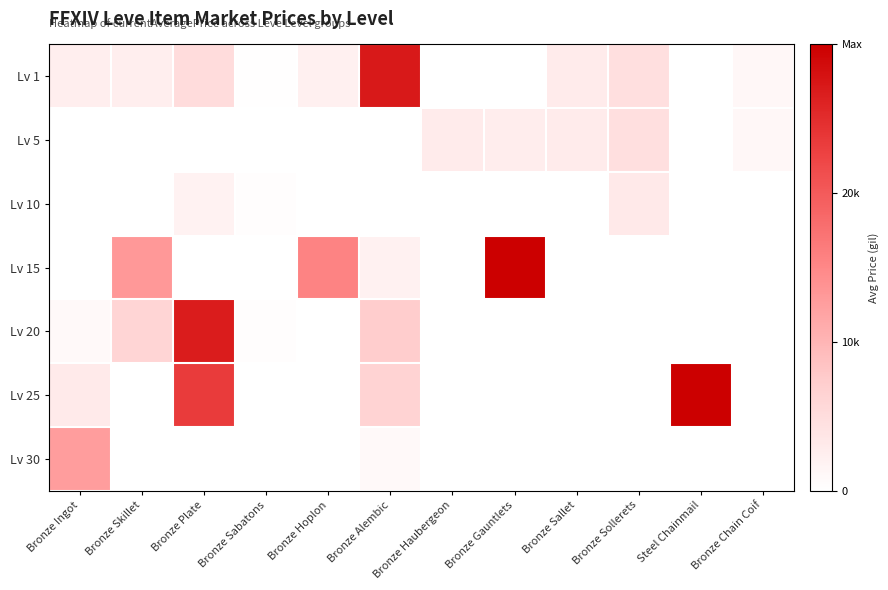

Reading left to right, what are all the values shown in this chart?

Lv 1: Bronze Ingot=2500	Bronze Skillet=2494	Bronze Plate=5071	Bronze Sabatons=157	Bronze Hoplon=2226	Bronze Alembic=27125	Bronze Haubergeon=0	Bronze Gauntlets=0	Bronze Sallet=3000	Bronze Sollerets=4752	Steel Chainmail=0	Bronze Chain Coif=1119
Lv 5: Bronze Ingot=0	Bronze Skillet=0	Bronze Plate=0	Bronze Sabatons=0	Bronze Hoplon=0	Bronze Alembic=0	Bronze Haubergeon=3011	Bronze Gauntlets=2680	Bronze Sallet=3000	Bronze Sollerets=4752	Steel Chainmail=0	Bronze Chain Coif=1119
Lv 10: Bronze Ingot=0	Bronze Skillet=0	Bronze Plate=1949	Bronze Sabatons=341	Bronze Hoplon=0	Bronze Alembic=0	Bronze Haubergeon=0	Bronze Gauntlets=0	Bronze Sallet=0	Bronze Sollerets=3221	Steel Chainmail=0	Bronze Chain Coif=0
Lv 15: Bronze Ingot=0	Bronze Skillet=13150	Bronze Plate=0	Bronze Sabatons=0	Bronze Hoplon=15500	Bronze Alembic=2024	Bronze Haubergeon=0	Bronze Gauntlets=30000	Bronze Sallet=0	Bronze Sollerets=0	Steel Chainmail=0	Bronze Chain Coif=0
Lv 20: Bronze Ingot=870	Bronze Skillet=6100	Bronze Plate=26736	Bronze Sabatons=307	Bronze Hoplon=0	Bronze Alembic=7286	Bronze Haubergeon=0	Bronze Gauntlets=0	Bronze Sallet=0	Bronze Sollerets=0	Steel Chainmail=0	Bronze Chain Coif=0
Lv 25: Bronze Ingot=3068	Bronze Skillet=0	Bronze Plate=23331	Bronze Sabatons=0	Bronze Hoplon=0	Bronze Alembic=6345	Bronze Haubergeon=0	Bronze Gauntlets=0	Bronze Sallet=0	Bronze Sollerets=0	Steel Chainmail=30000	Bronze Chain Coif=0
Lv 30: Bronze Ingot=12642	Bronze Skillet=0	Bronze Plate=0	Bronze Sabatons=0	Bronze Hoplon=0	Bronze Alembic=904	Bronze Haubergeon=0	Bronze Gauntlets=0	Bronze Sallet=0	Bronze Sollerets=0	Steel Chainmail=0	Bronze Chain Coif=0